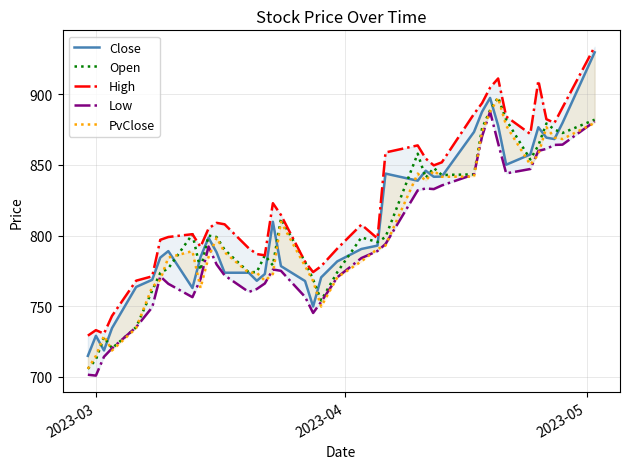

What is the smallest value displayed?

700.7